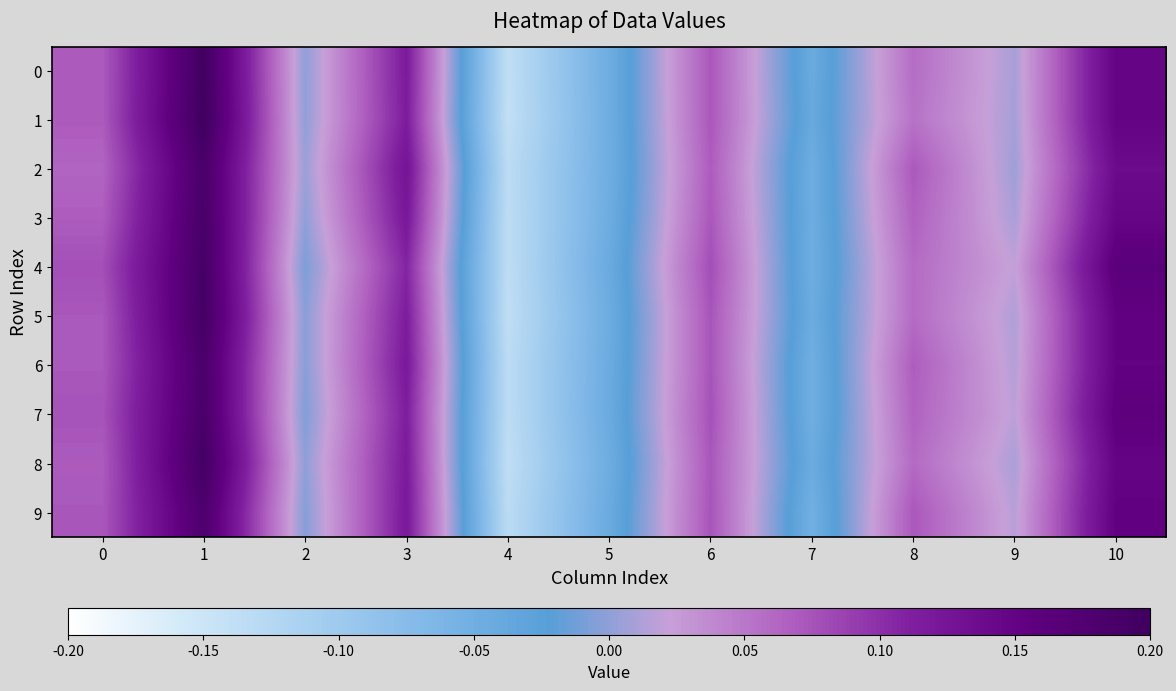

At which category is the sum across all series the highest?

1